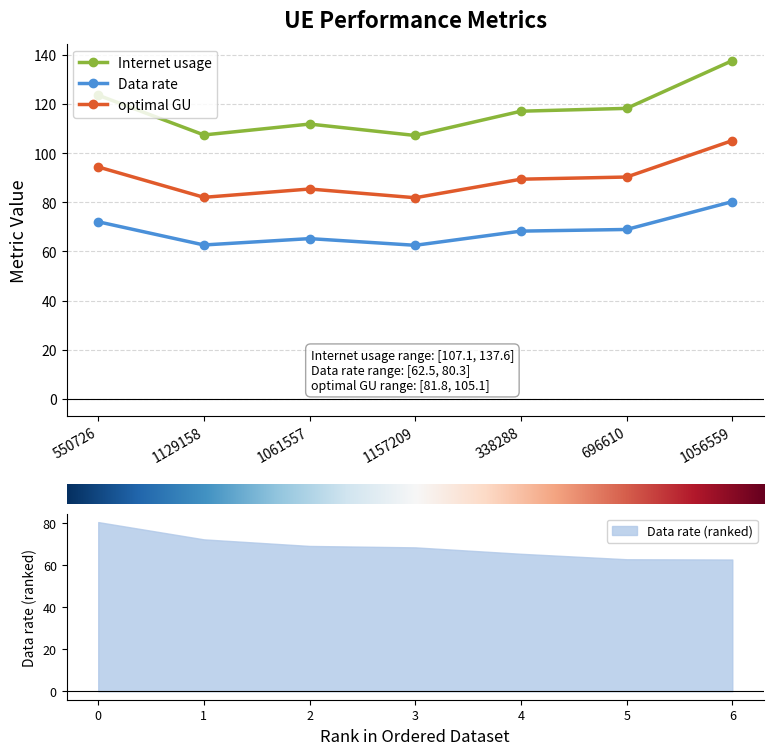

What is the label of the 3rd point from the left?

1061557